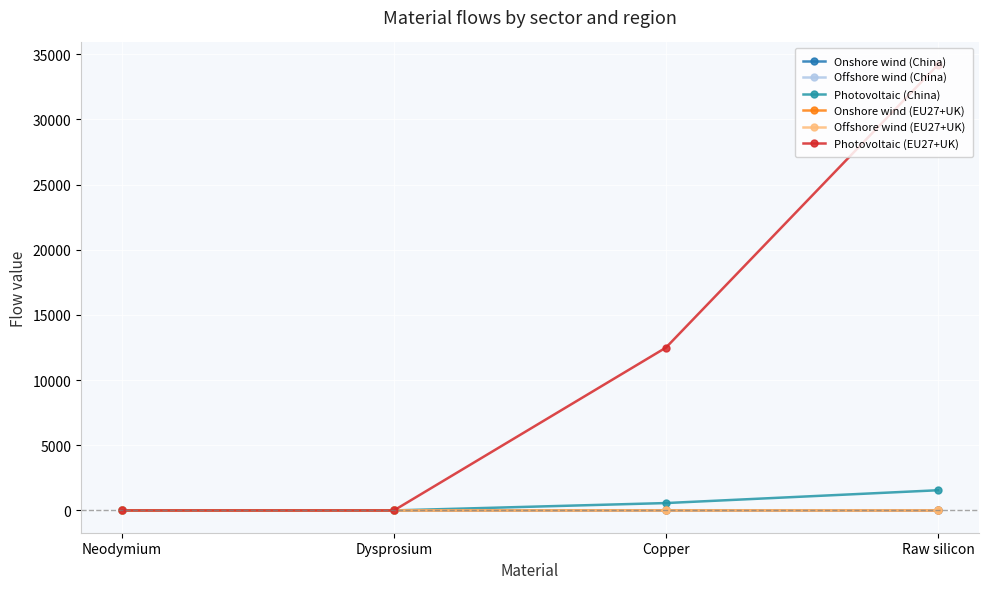

How many lines are shown in the chart?

6